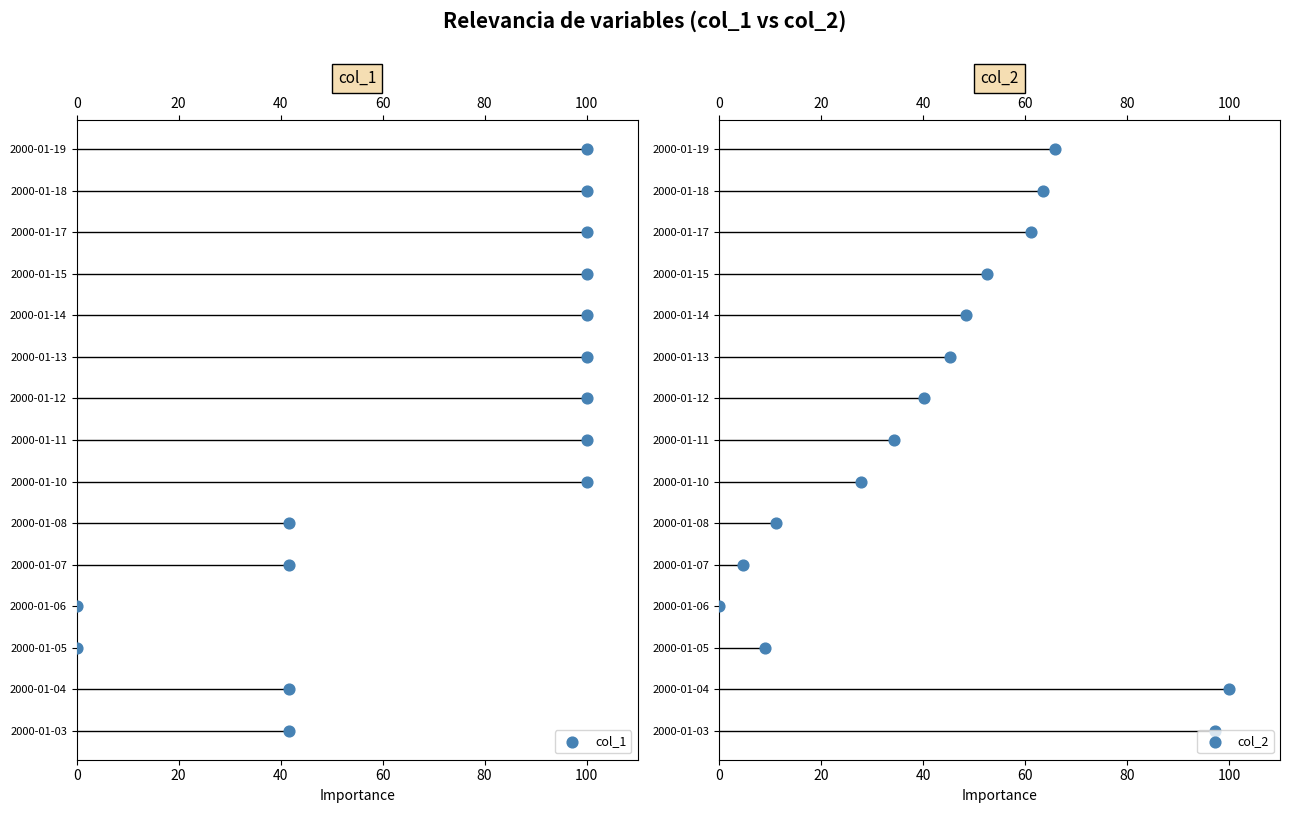

What is the total value across all series at 80?

8